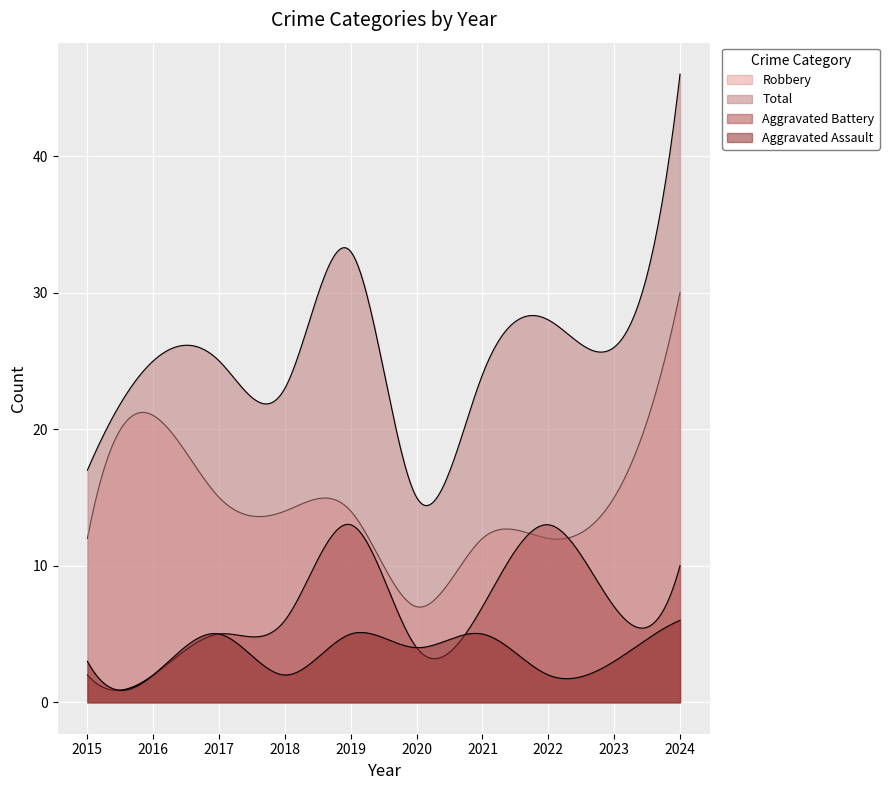

Between 2023 and 2021, which is larger?

2021